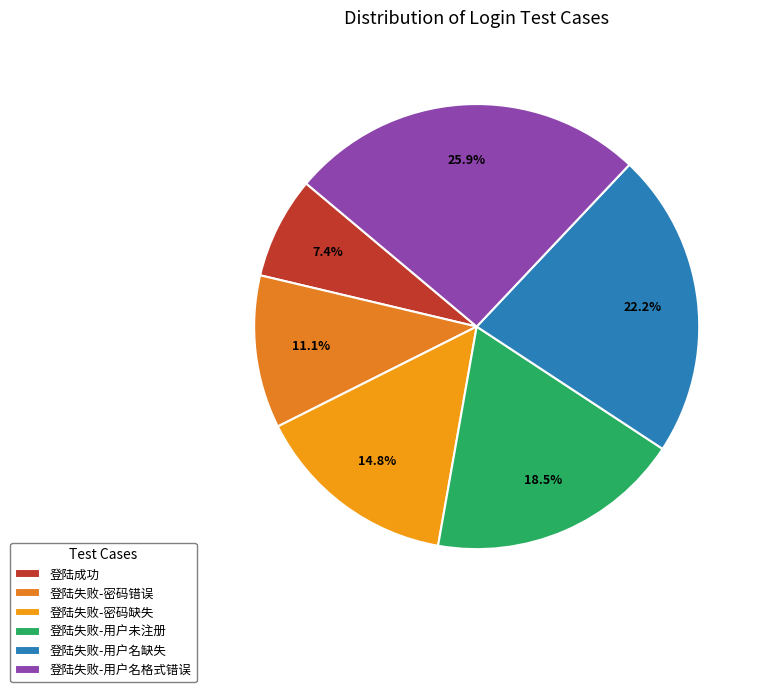

True or false: 登陆失败-用户未注册 accounts for 32% of the total.

False